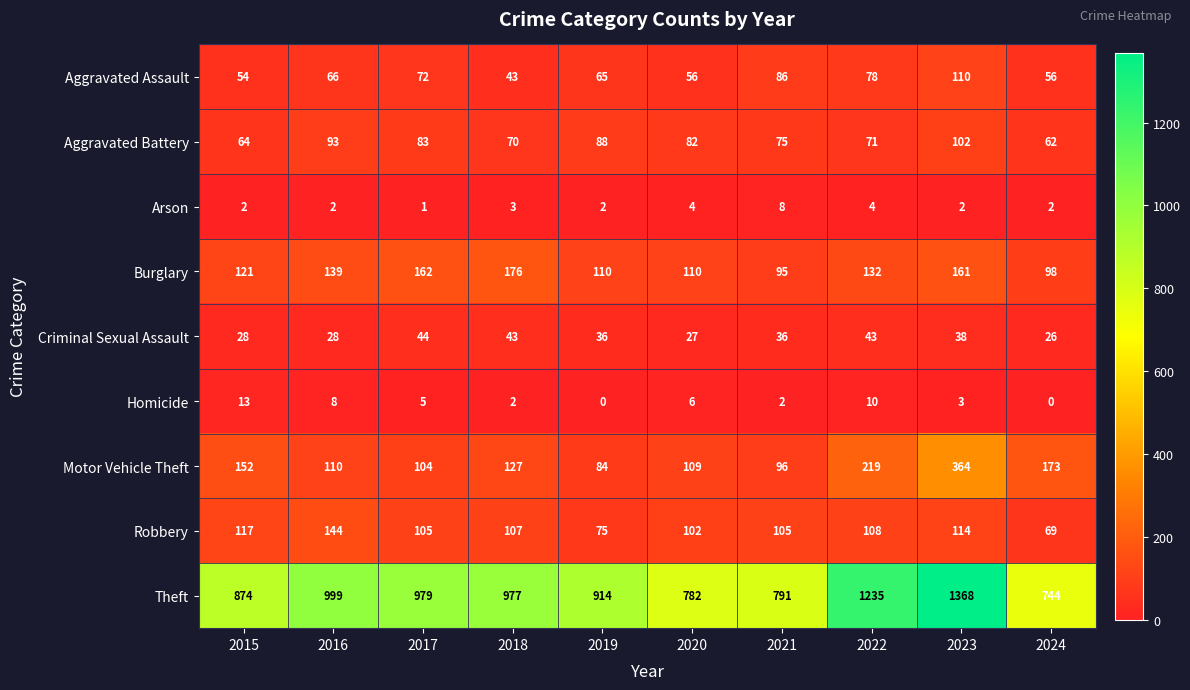

At how many categories does at least one series exceed 160?

10